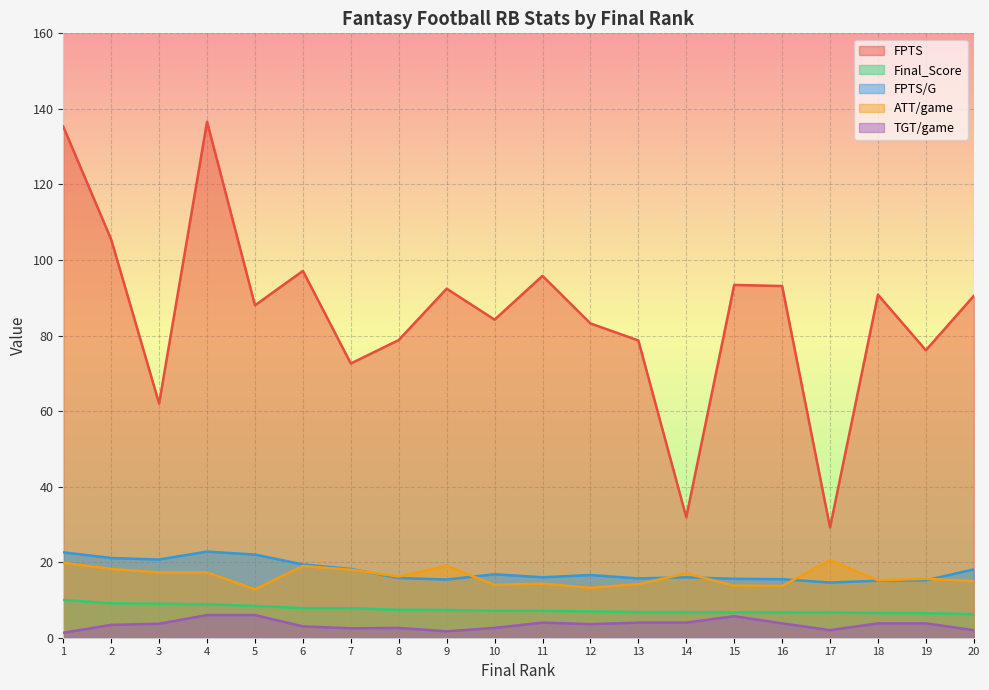

How many data points in FPTS are above 90?

10